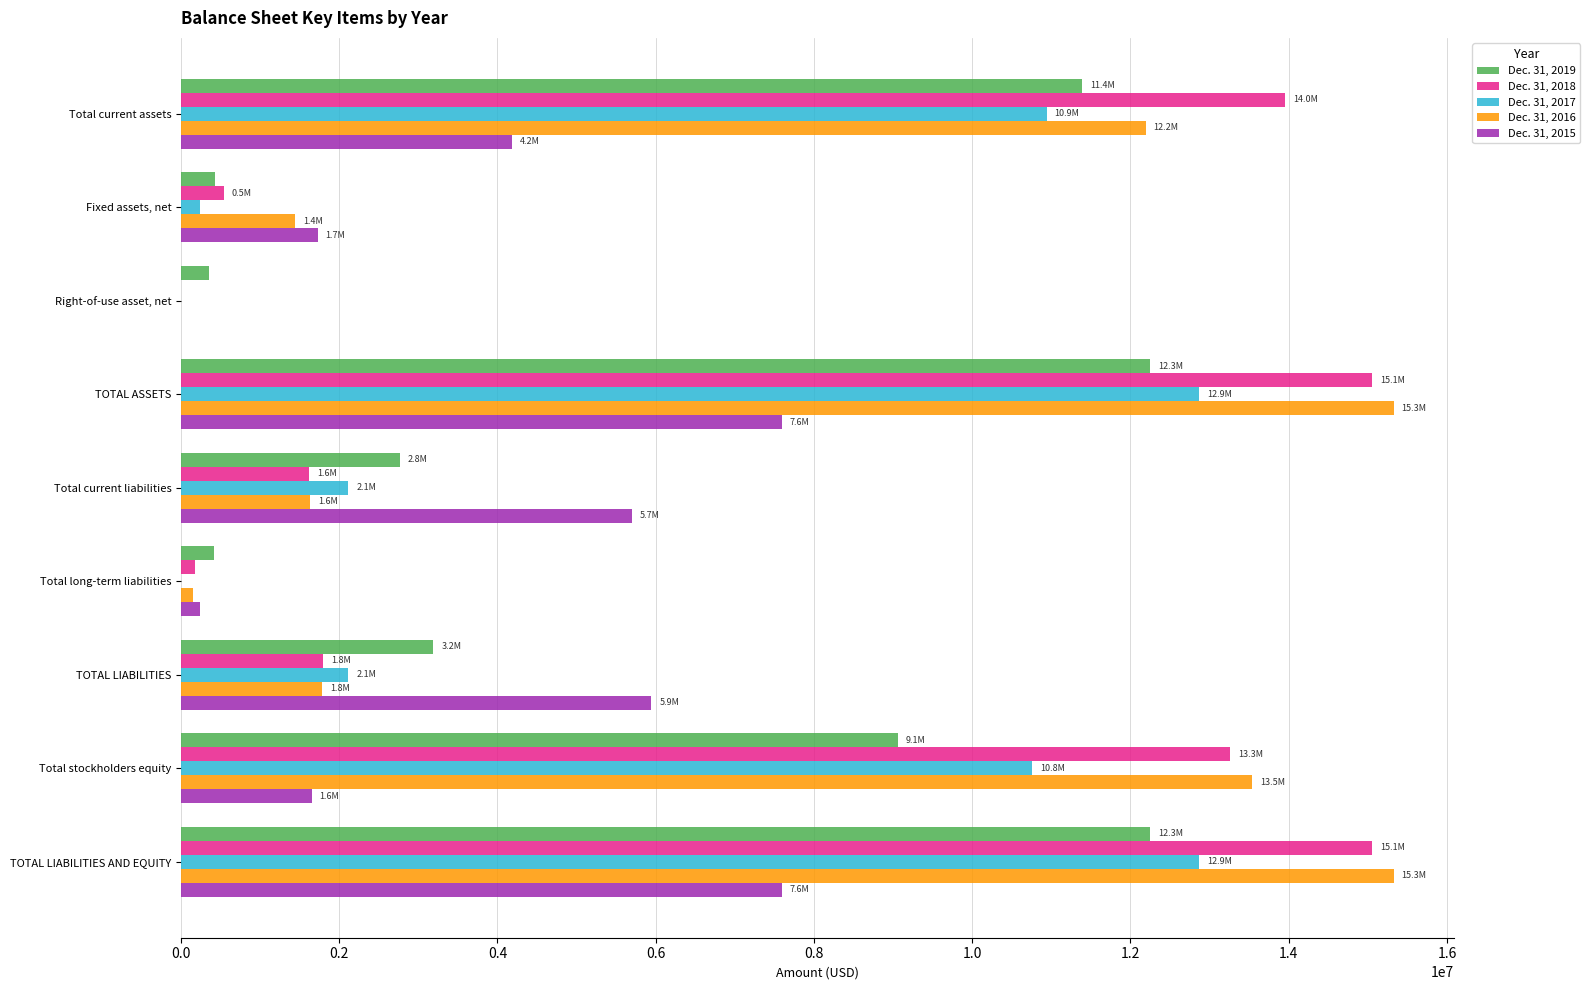

What is the average value of the Dec. 31, 2018 series?

6827838